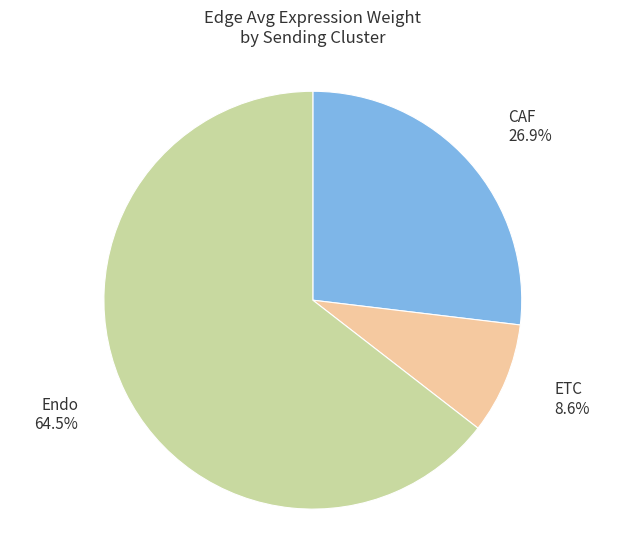

Does ETC represent more than half of the total?

No